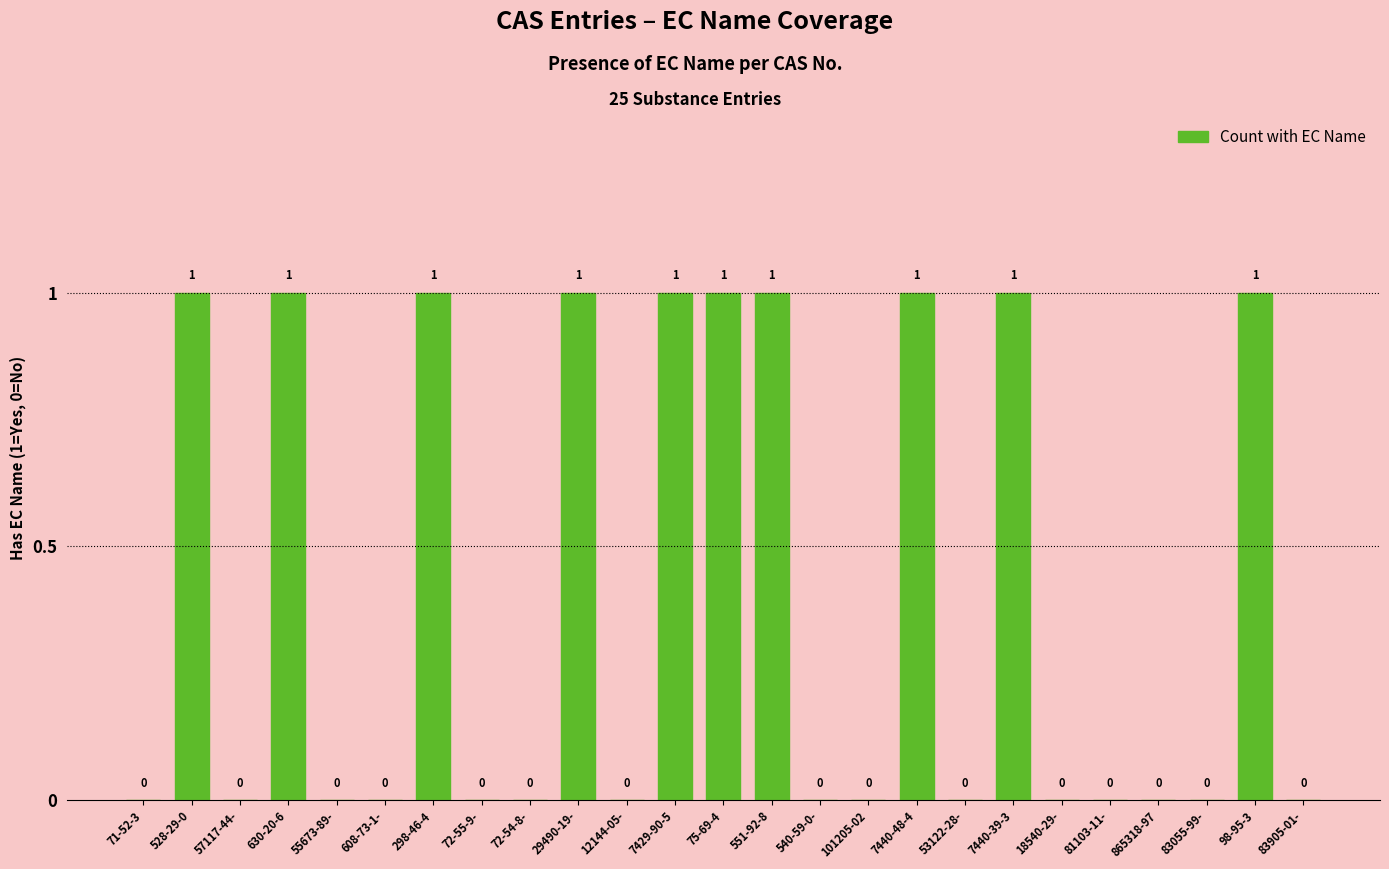

True or false: the data shows 2 at 98-95-3.

False